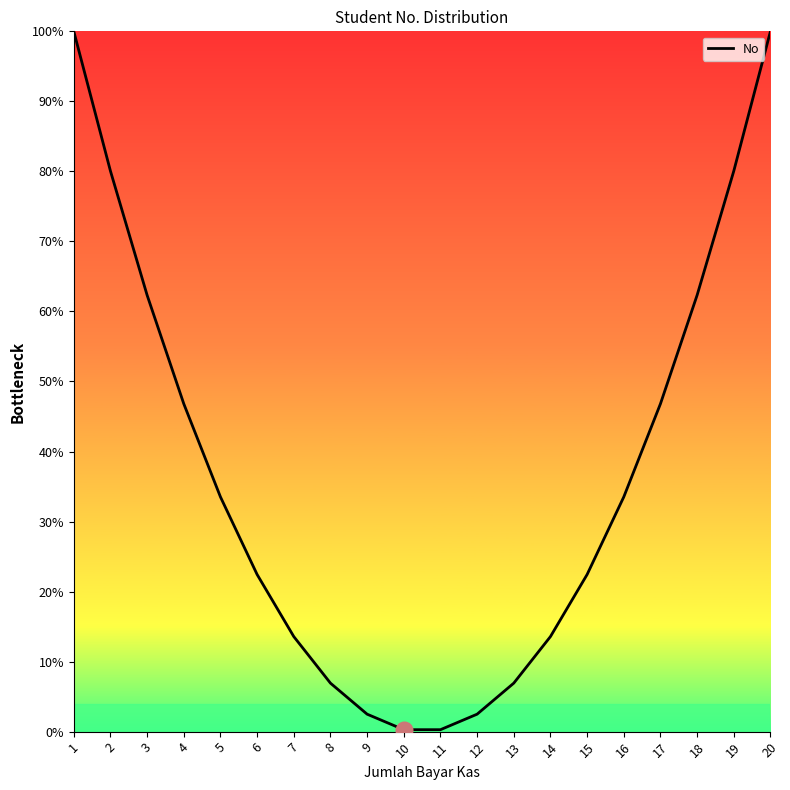

The chart shows a value of 46.8 at 17. True or false?

True